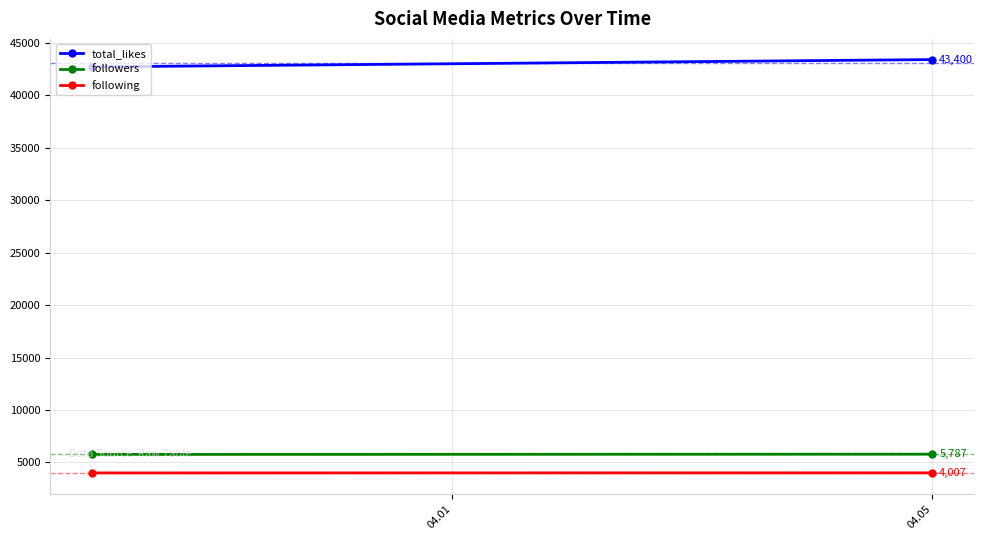

What is the difference between the maximum and minimum values in the followers series?

24